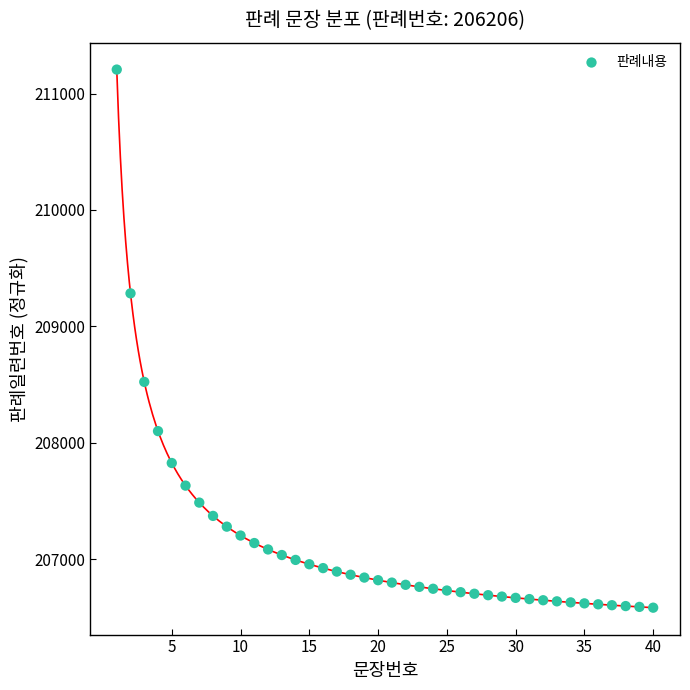

What is the range of Y values (max minus min)?

4622.0